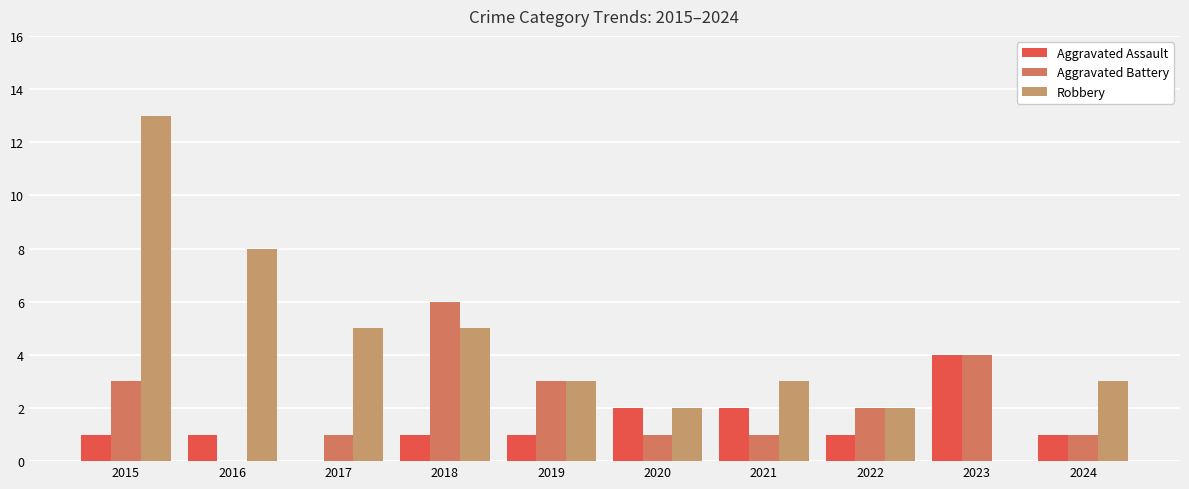

How many groups of bars are there?

10